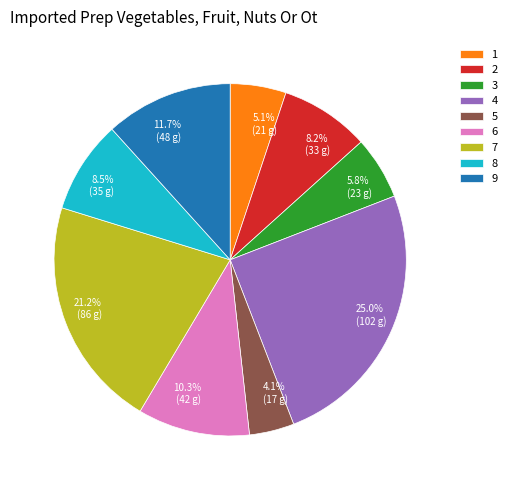

Approximately how many times larger is the value at 5 compared to 6?

0.4